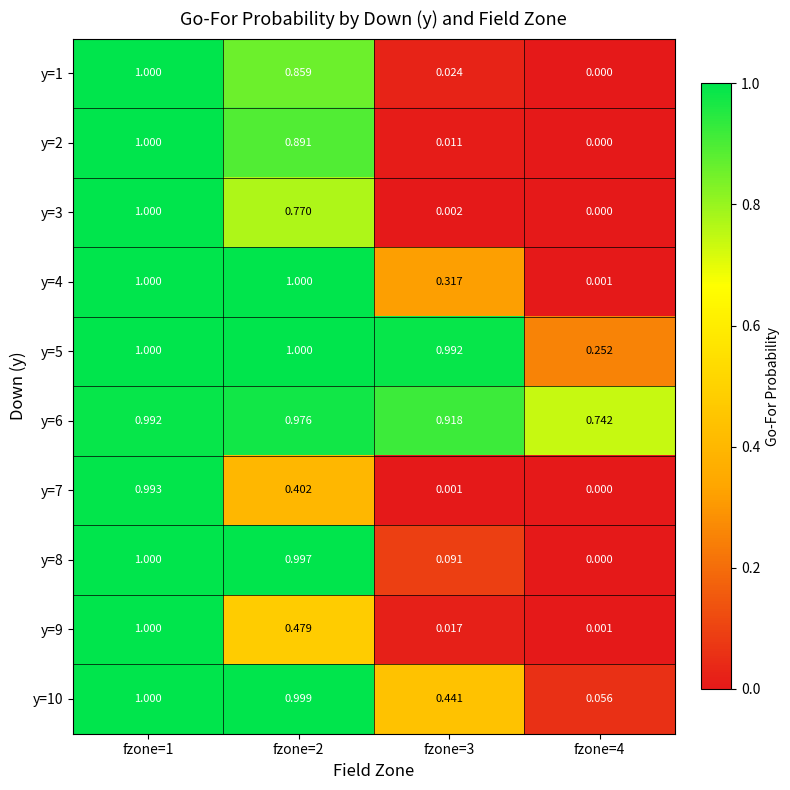

Count the number of data series in this chart.

10